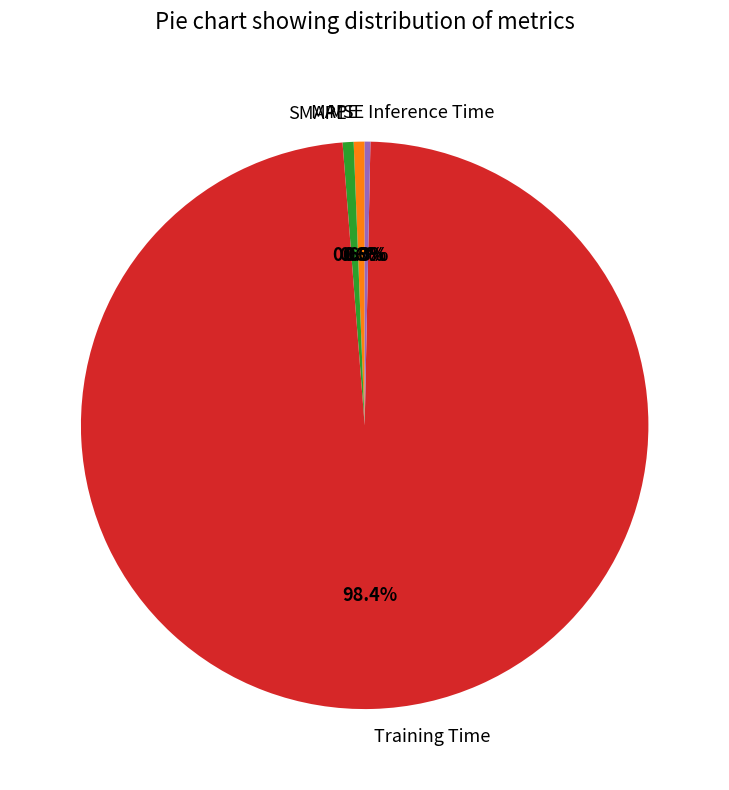

What is the majority slice?

Training Time